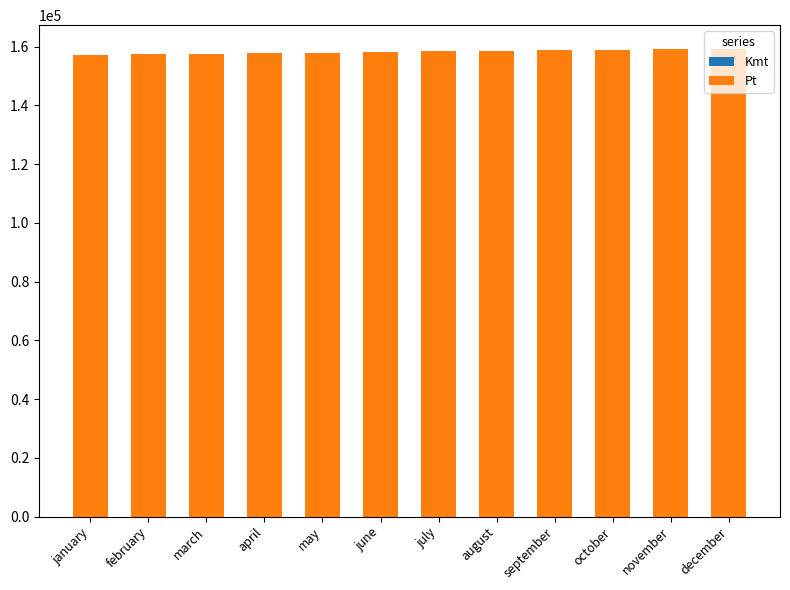

Count the number of data series in this chart.

2